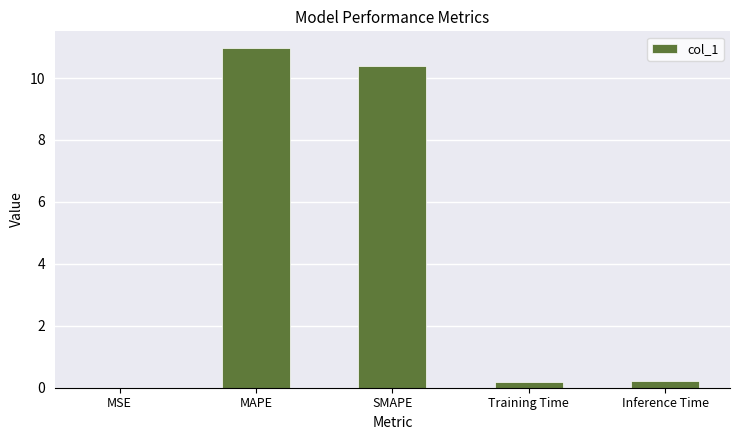

What is the approximate value at MAPE?

11.0